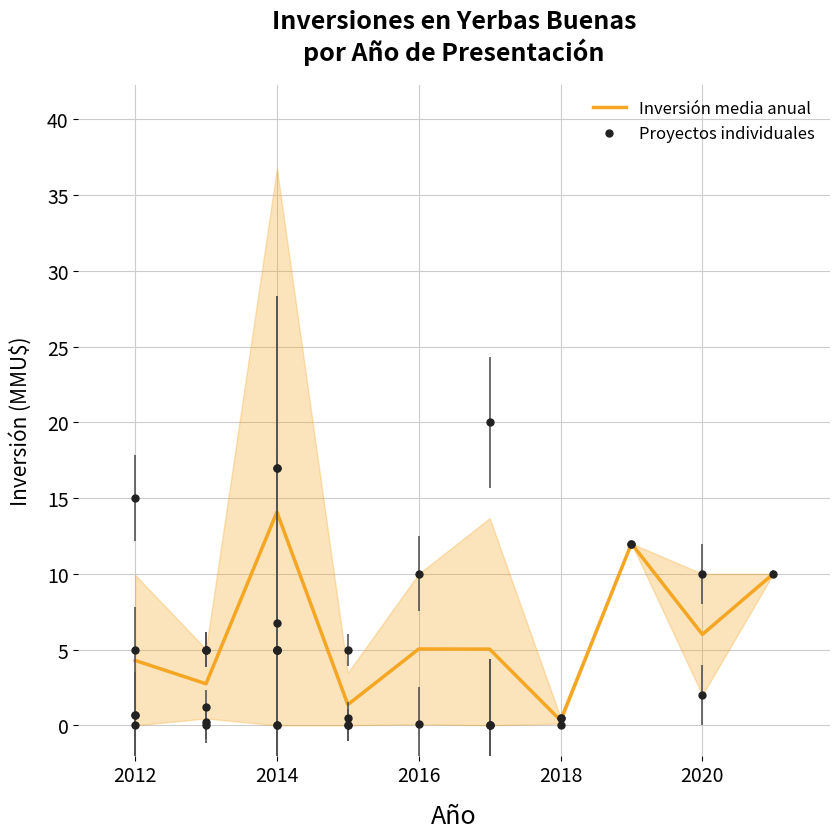

What is the maximum value for Inversión media anual?

14.1